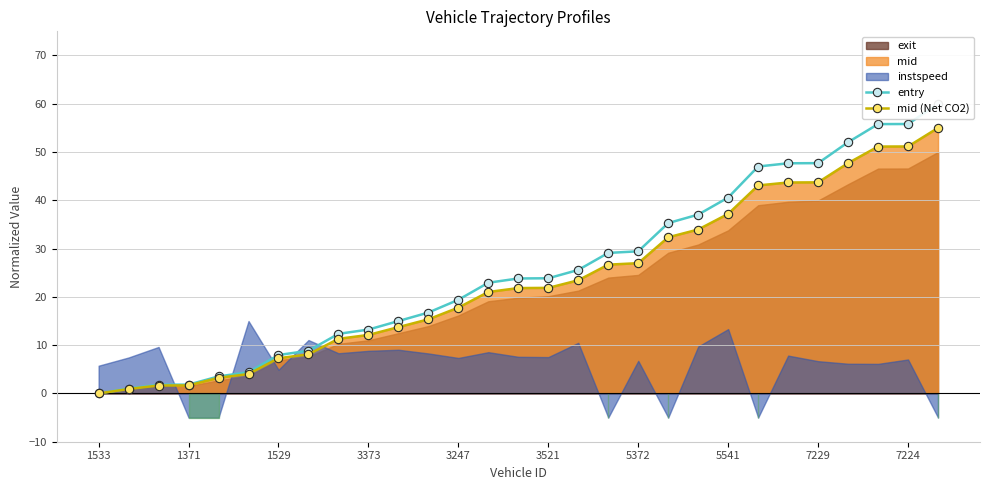

What is the maximum value for mid (Net CO2)?

55.0